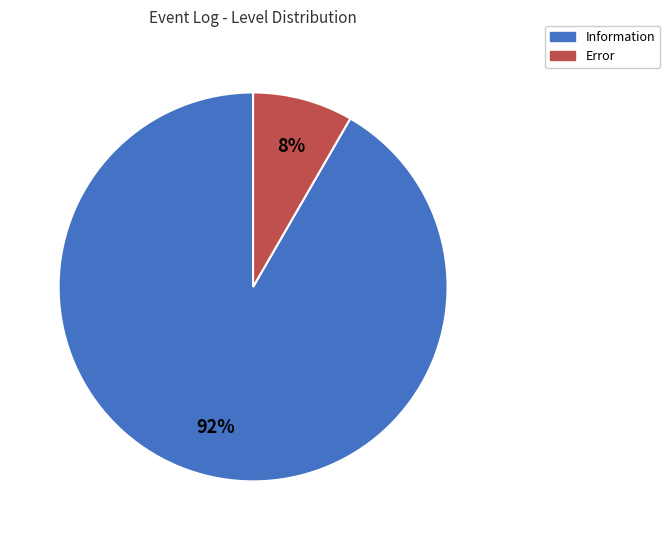

The Error slice represents 8% of the pie. True or false?

True